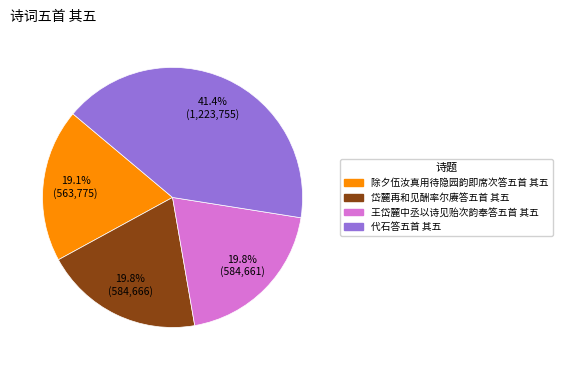

Which slice is the largest?

代石答五首 其五